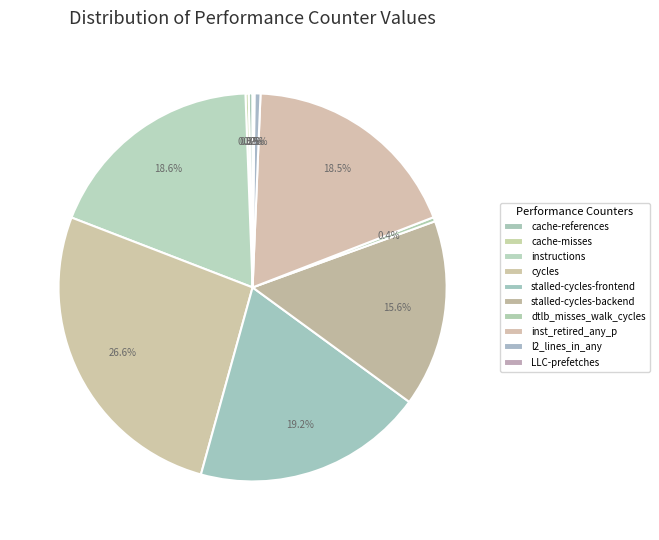

What is the total percentage of inst_retired_any_p and stalled-cycles-backend?

34.0%